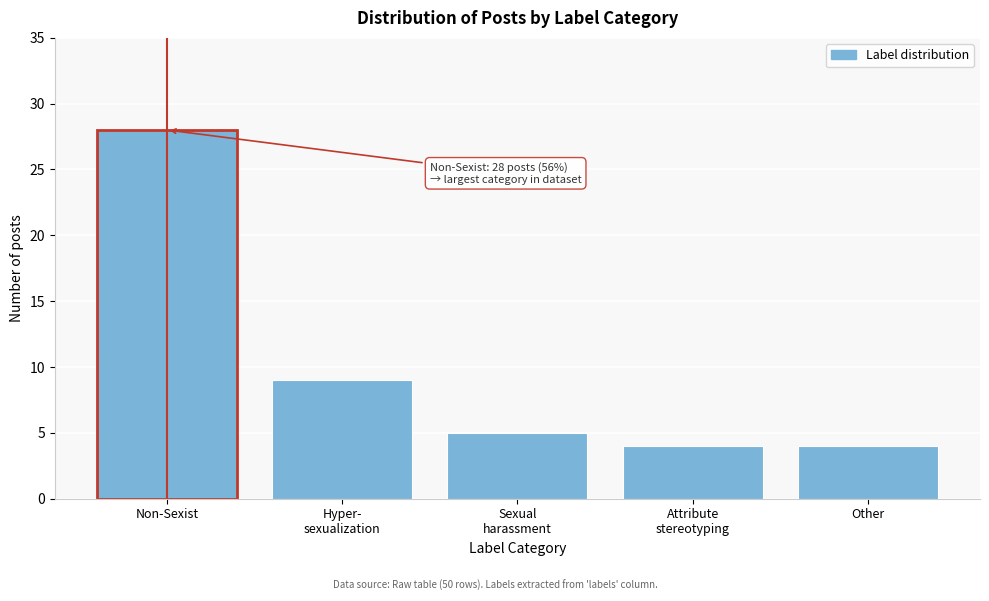

Reading left to right, transcribe all the data shown in this chart.

28	9	5	4	4